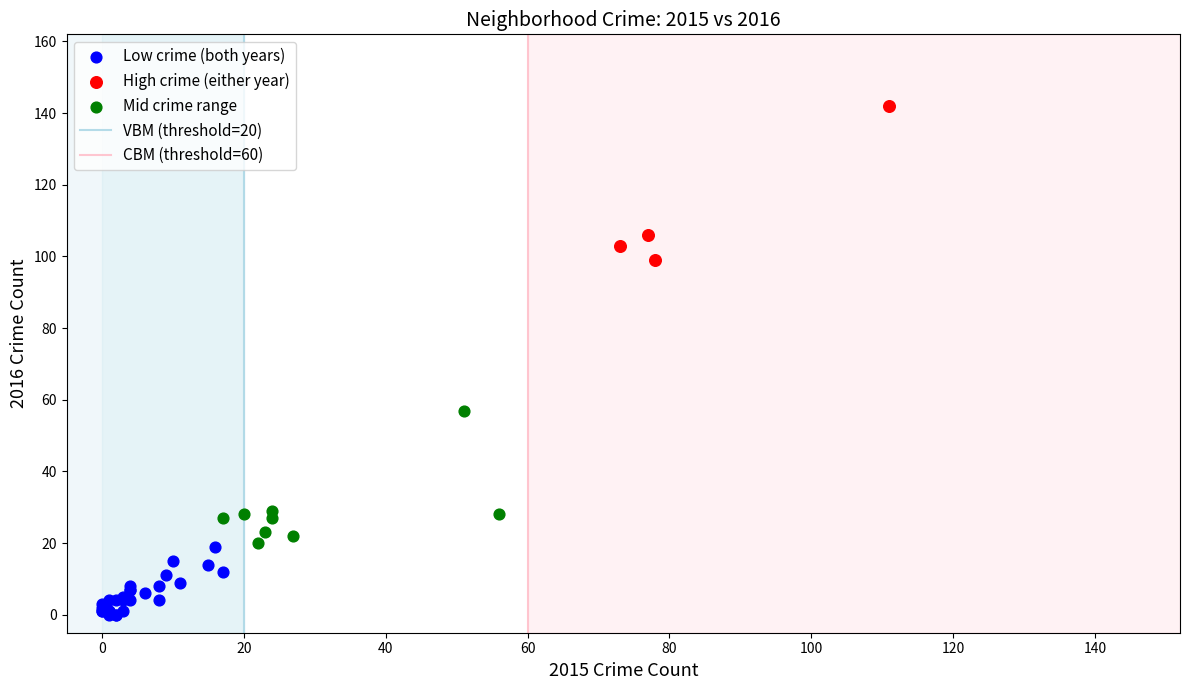

Which series contains the lowest Y value?

Low crime (both years)